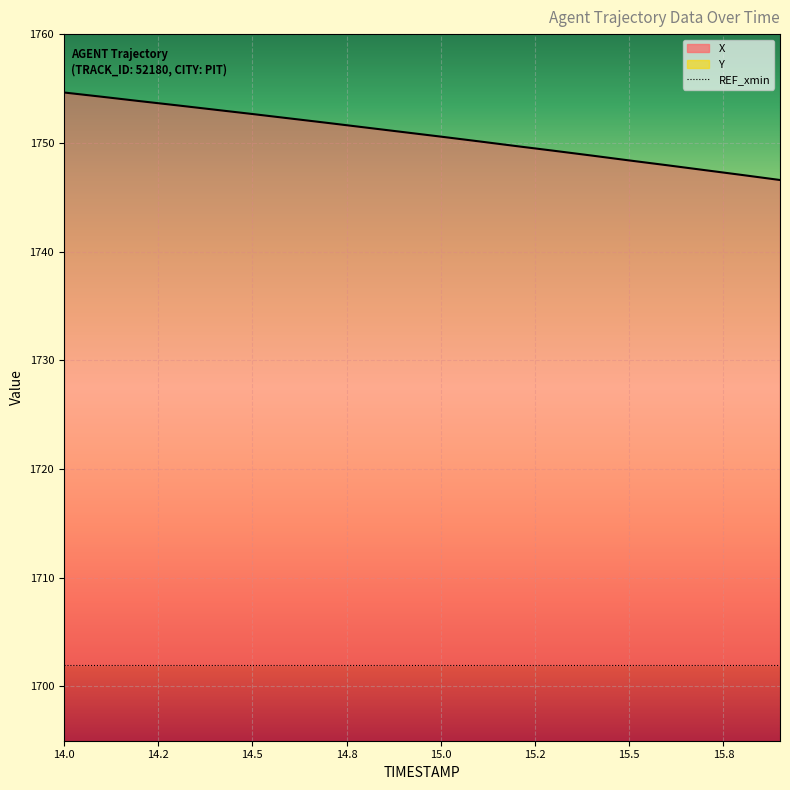

True or false: X has more than 2 points higher than both neighbors.

False